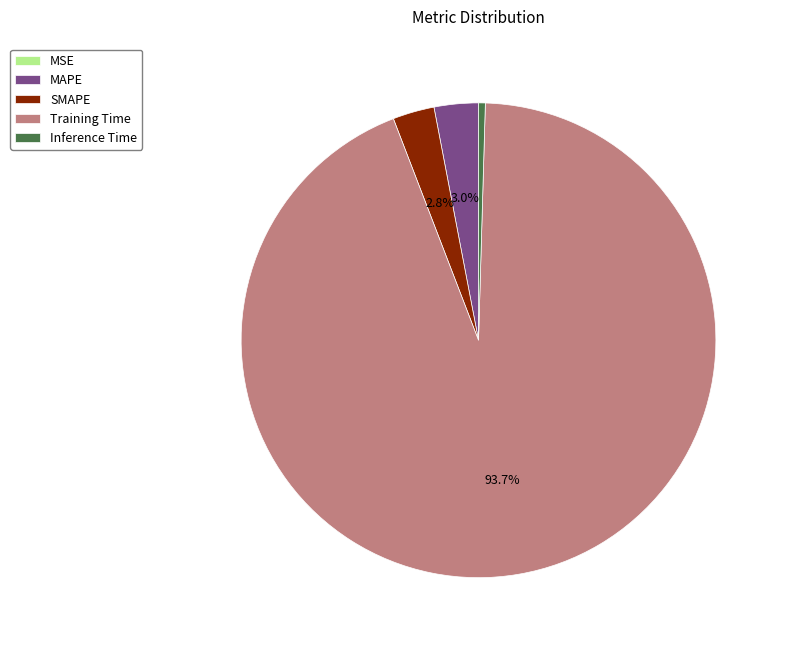

To the nearest percent, what is the average slice percentage?

20%